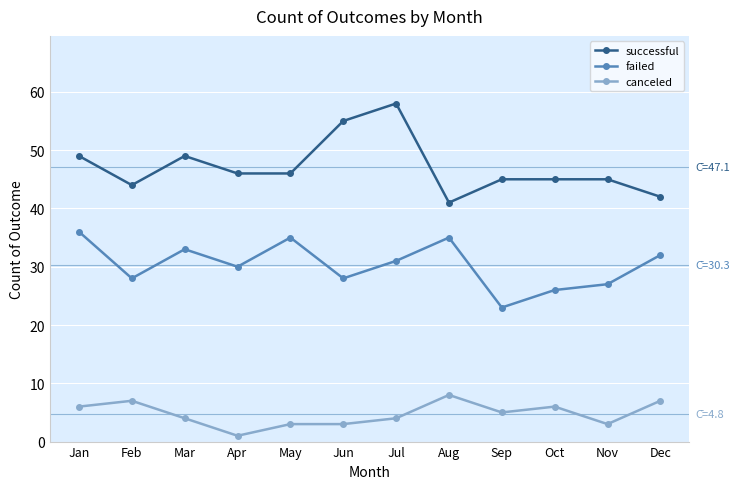

How many data points does each series have?

12